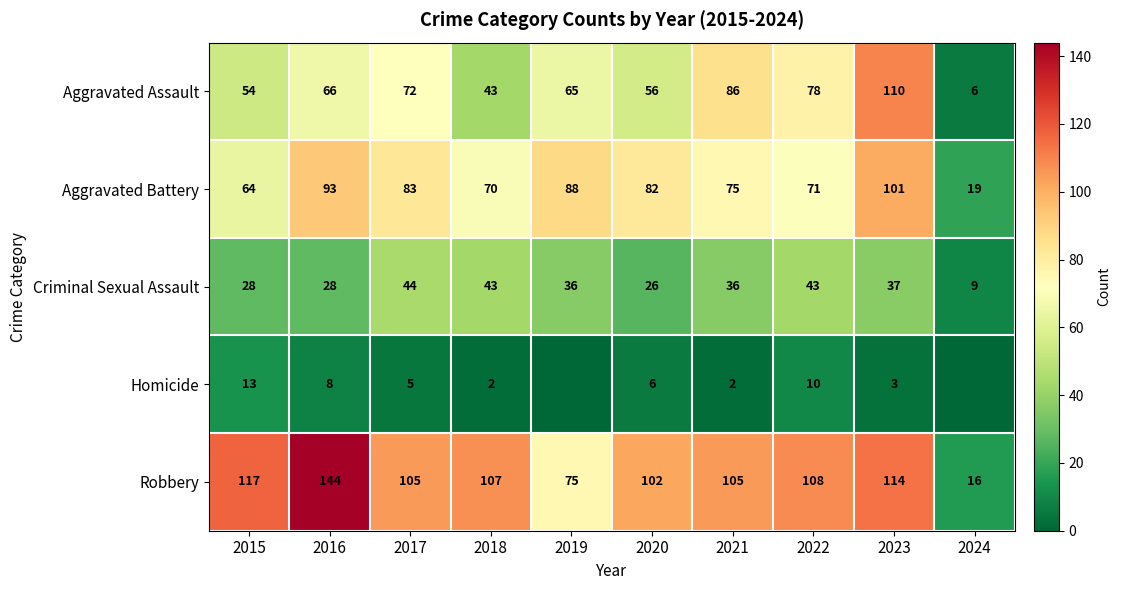

What is the difference between the highest and lowest values at 2017?

100